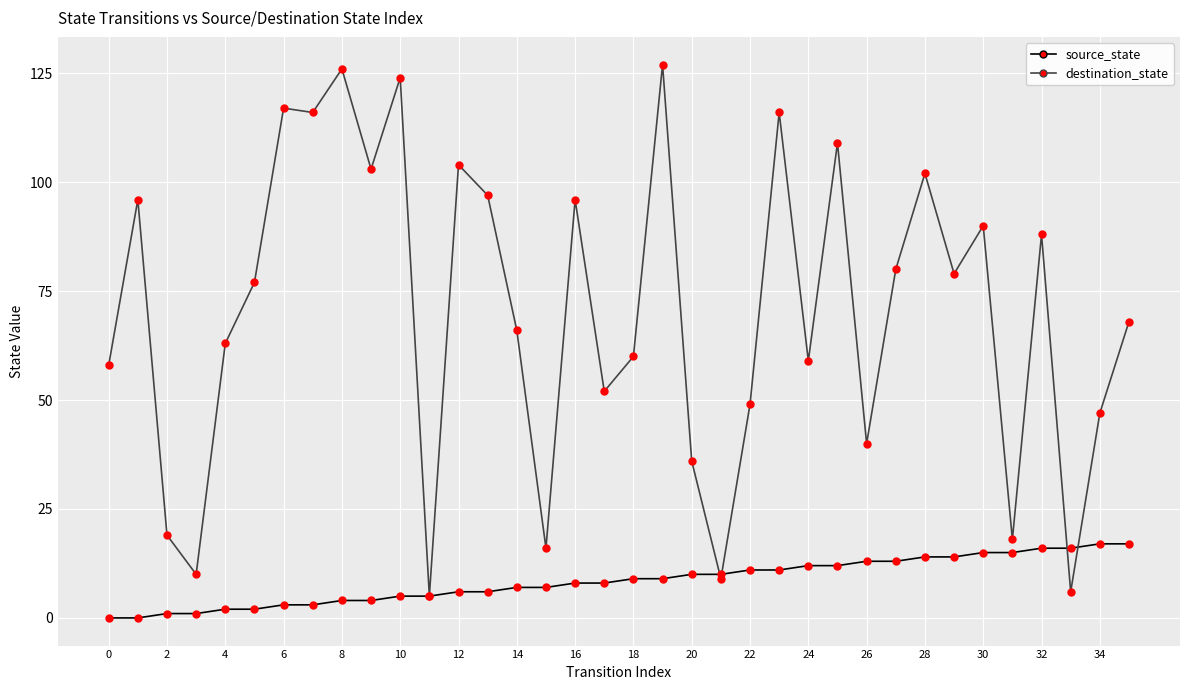

What are all the series names shown in the legend?

source_state, destination_state